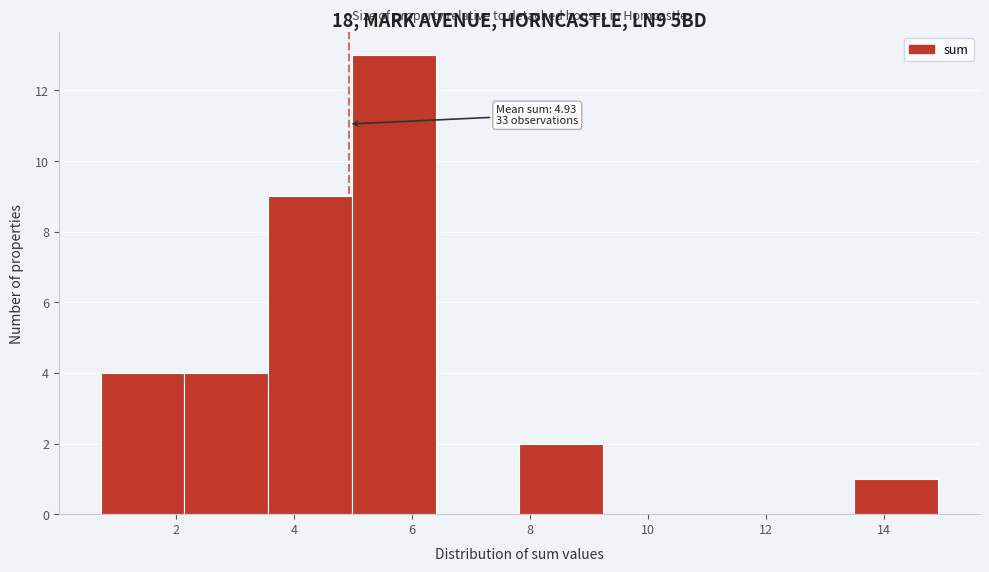

Over which range of the x-axis is the bar tallest?

5.0 to 6.4